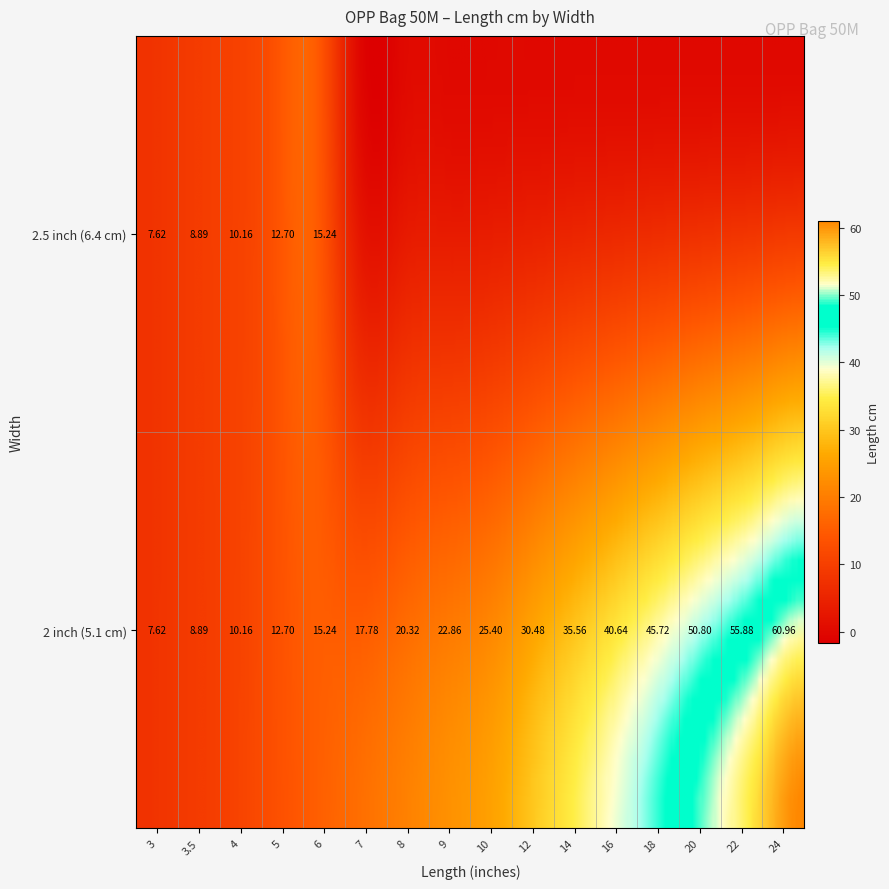

What is the difference between the maximum and minimum values in the 2 inch (5.1 cm) series?

53.3